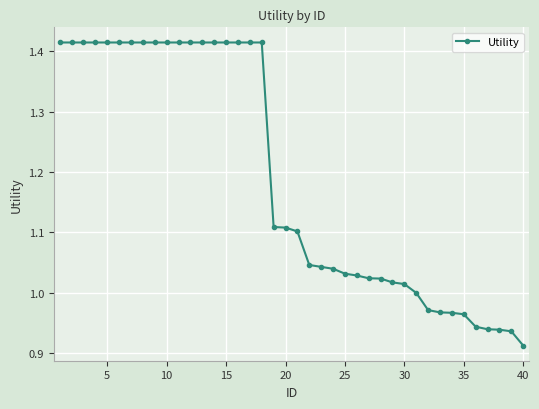

What is the average value?

1.2